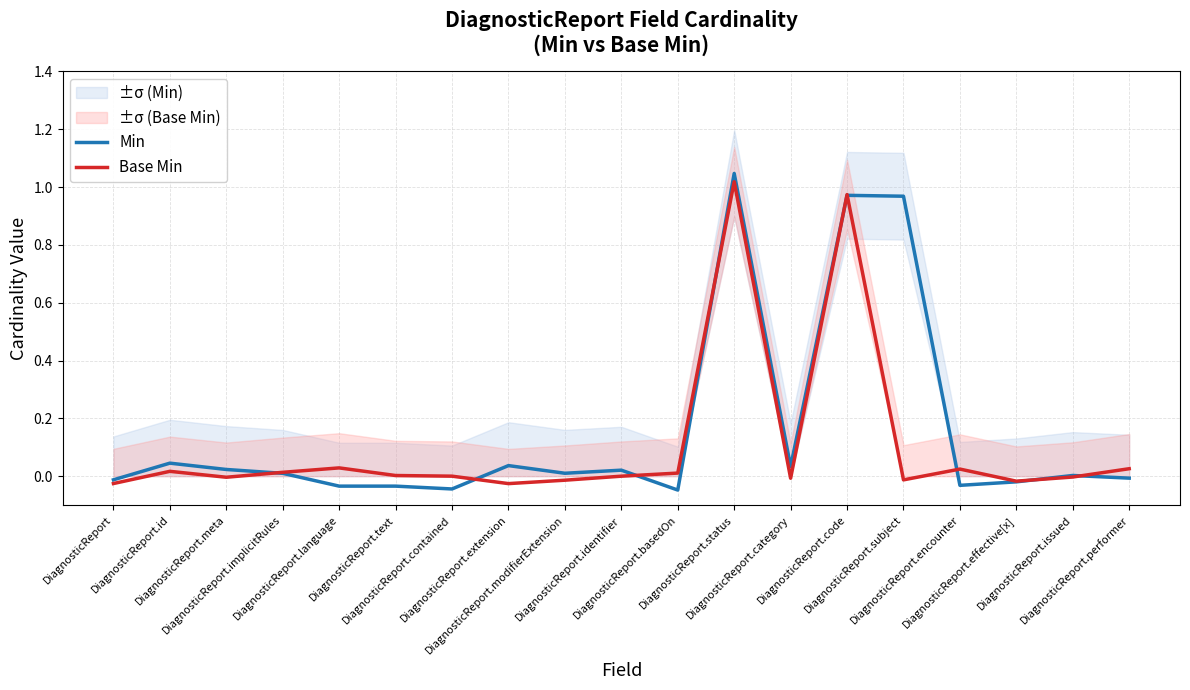

Reading left to right, list all the values displayed in this chart.

Min: DiagnosticReport=-0.0	DiagnosticReport.id=0.0	DiagnosticReport.meta=0.0	DiagnosticReport.implicitRules=0.0	DiagnosticReport.language=-0.0	DiagnosticReport.text=-0.0	DiagnosticReport.contained=-0.0	DiagnosticReport.extension=0.0	DiagnosticReport.modifierExtension=0.0	DiagnosticReport.identifier=0.0	DiagnosticReport.basedOn=-0.0	DiagnosticReport.status=1.0	DiagnosticReport.category=0.0	DiagnosticReport.code=1.0	DiagnosticReport.subject=1.0	DiagnosticReport.encounter=-0.0	DiagnosticReport.effective[x]=-0.0	DiagnosticReport.issued=0.0	DiagnosticReport.performer=-0.0
Base Min: DiagnosticReport=-0.0	DiagnosticReport.id=0.0	DiagnosticReport.meta=-0.0	DiagnosticReport.implicitRules=0.0	DiagnosticReport.language=0.0	DiagnosticReport.text=0.0	DiagnosticReport.contained=0.0	DiagnosticReport.extension=-0.0	DiagnosticReport.modifierExtension=-0.0	DiagnosticReport.identifier=-0.0	DiagnosticReport.basedOn=0.0	DiagnosticReport.status=1.0	DiagnosticReport.category=-0.0	DiagnosticReport.code=1.0	DiagnosticReport.subject=-0.0	DiagnosticReport.encounter=0.0	DiagnosticReport.effective[x]=-0.0	DiagnosticReport.issued=-0.0	DiagnosticReport.performer=0.0